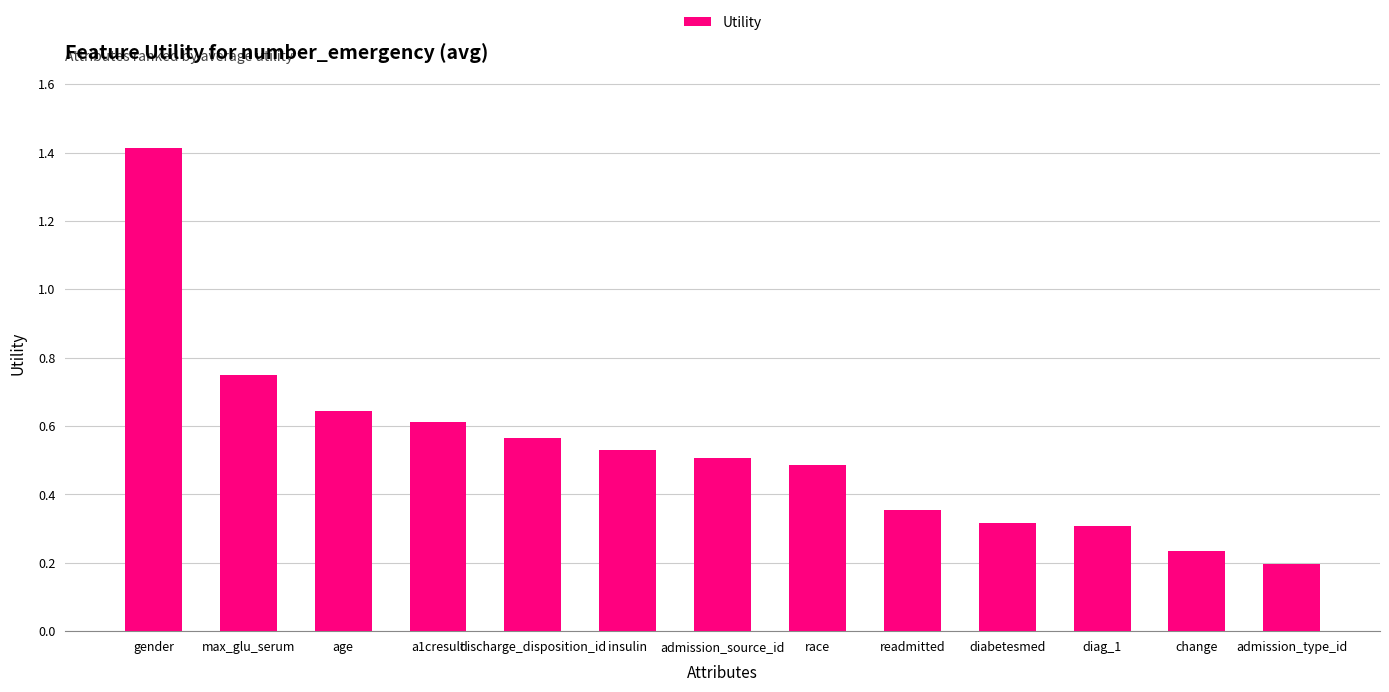

Between max_glu_serum and a1cresult, which is larger?

max_glu_serum